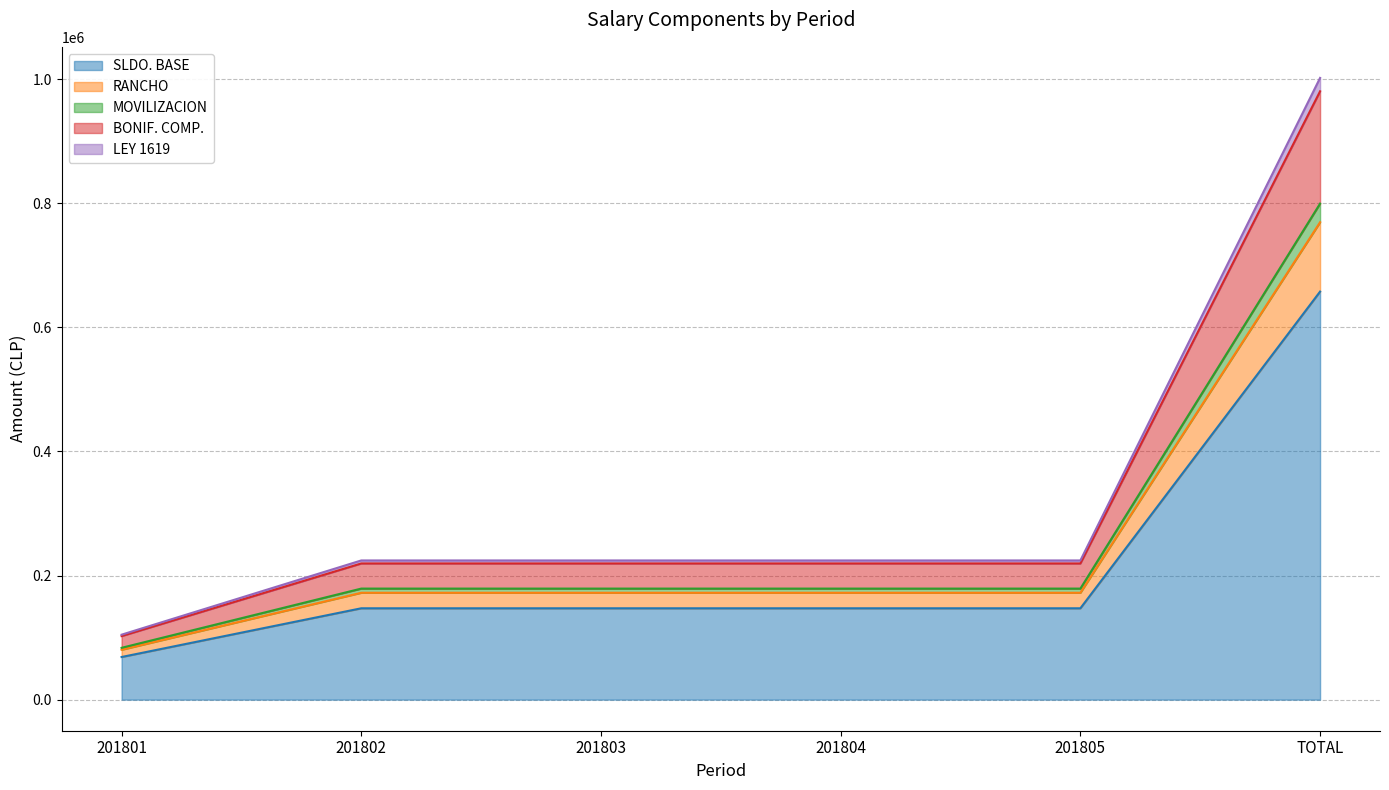

True or false: SLDO. BASE has a value of 26019.4 at 201801.

False